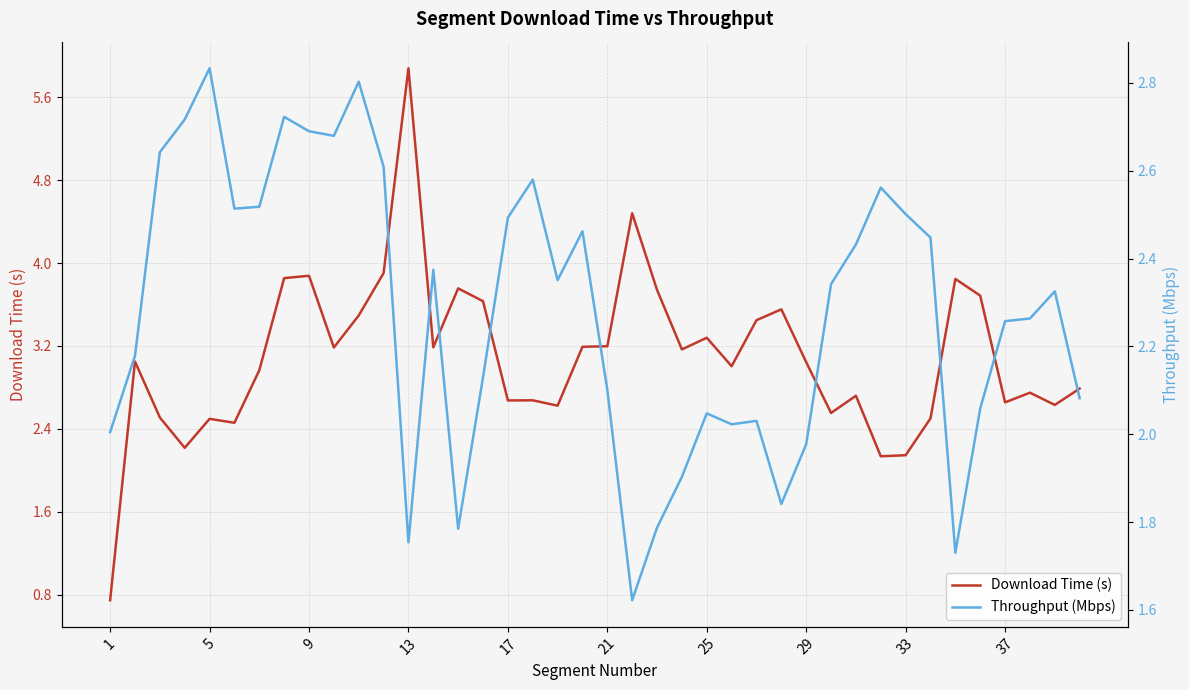

In Download Time (s), how many points are higher than both neighbors (excluding endpoints)?

12